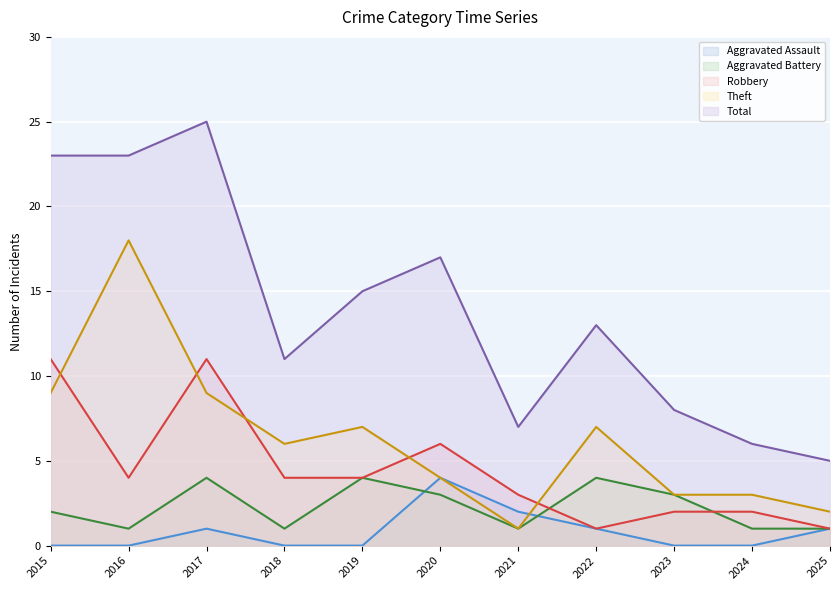

List the labels in order of Theft value, largest first.

2016, 2015, 2017, 2019, 2022, 2018, 2020, 2023, 2024, 2025, 2021